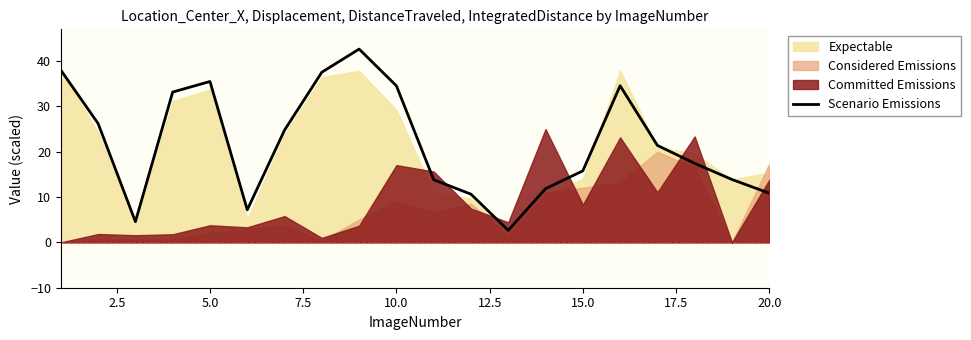

What is the minimum value for Scenario Emissions?

2.7